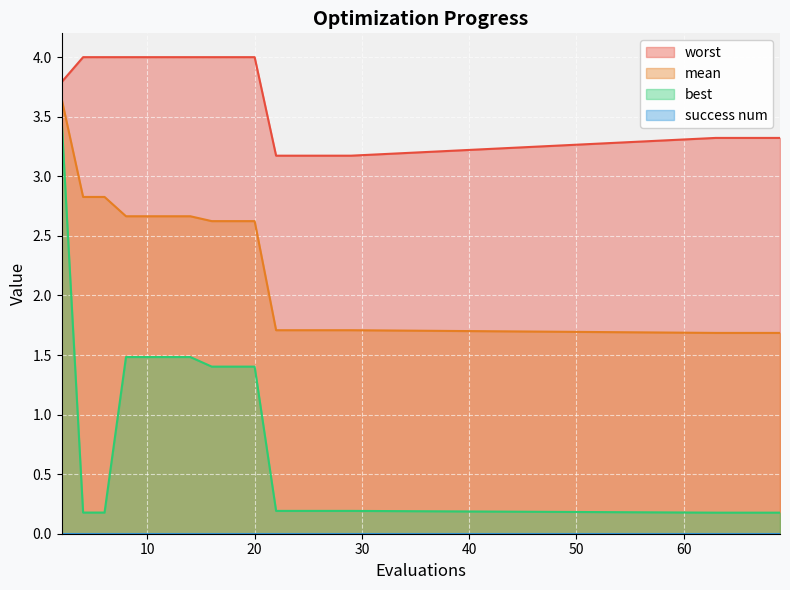

What is the greatest value displayed?

4.0